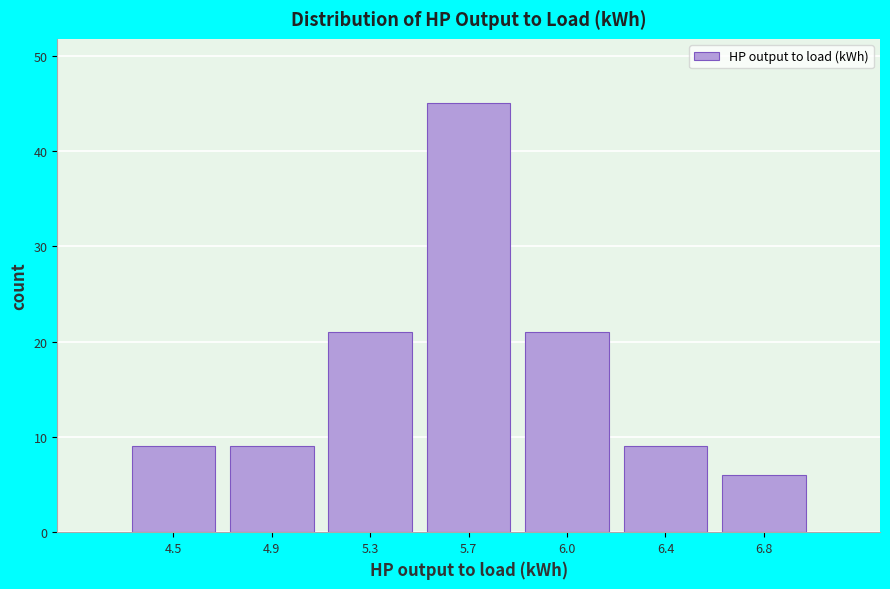

Reading left to right, extract all data points from this chart.

4.5=9	4.9=9	5.3=21	5.7=45	6.0=21	6.4=9	6.8=6